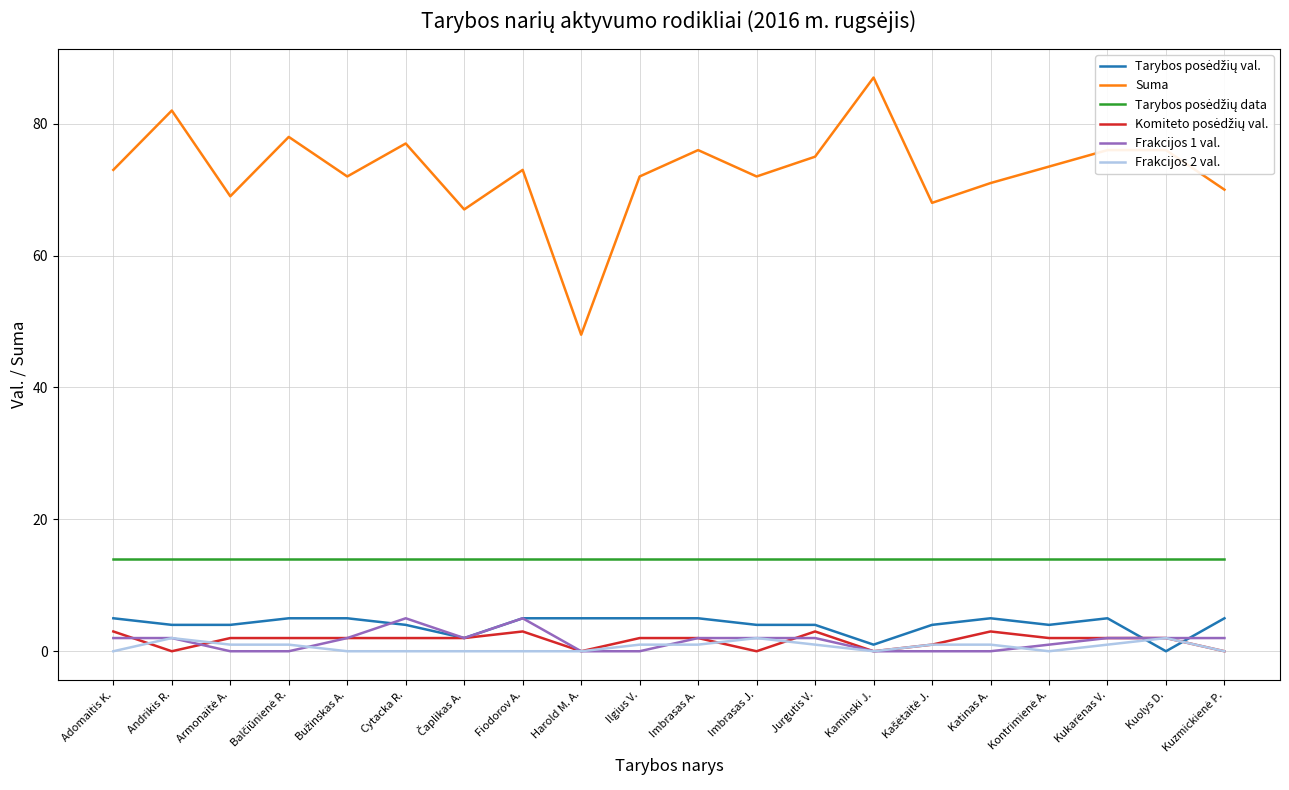

Is it true that Frakcijos 1 val. equals 0.0 at Kaminski J.?

True